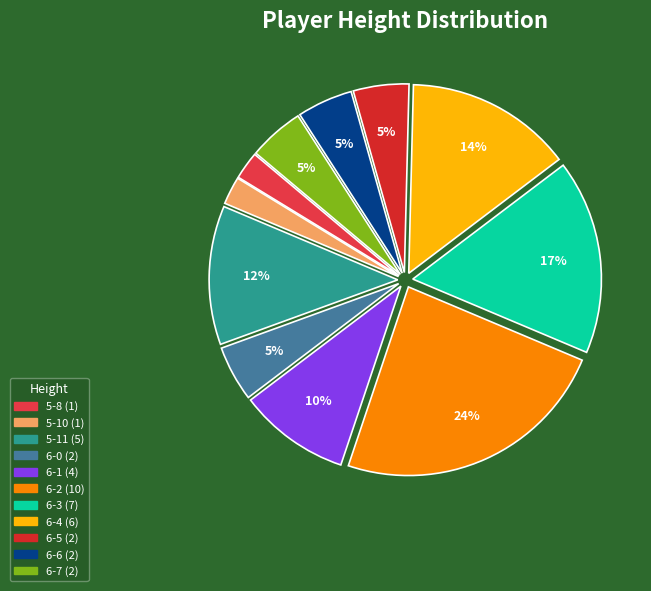

How many segments does this pie chart have?

11